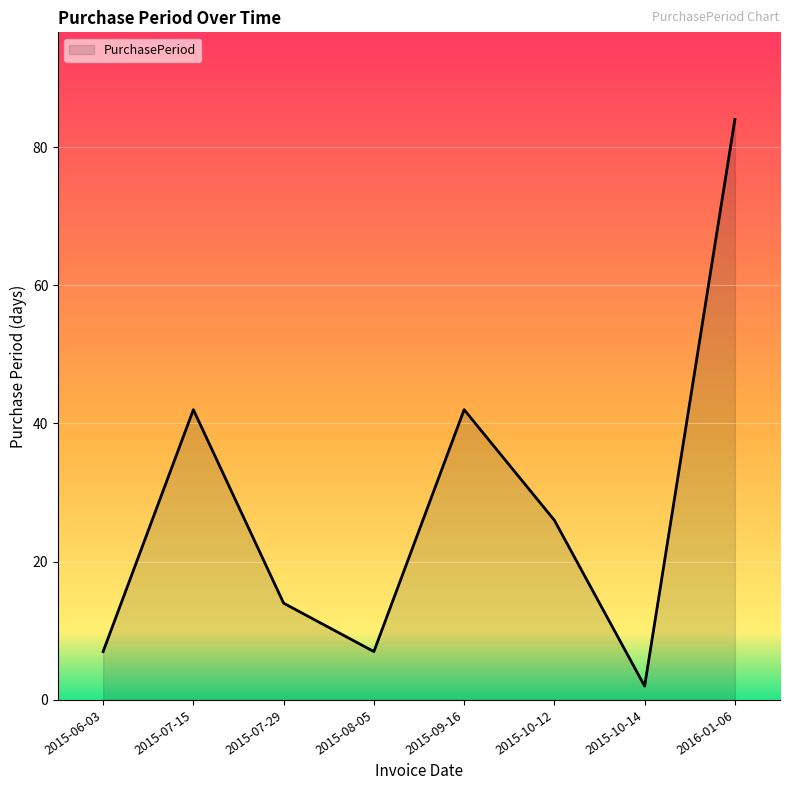

Which category has the lowest value across all series?

2015-10-14